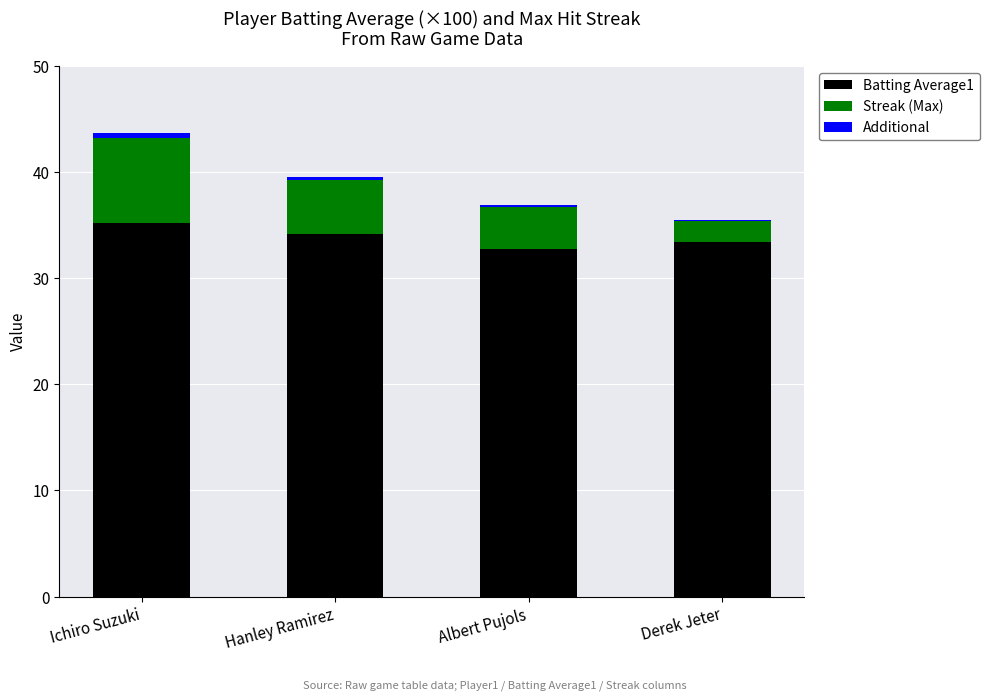

What are all the series names shown in the legend?

Batting Average1, Streak (Max), Additional